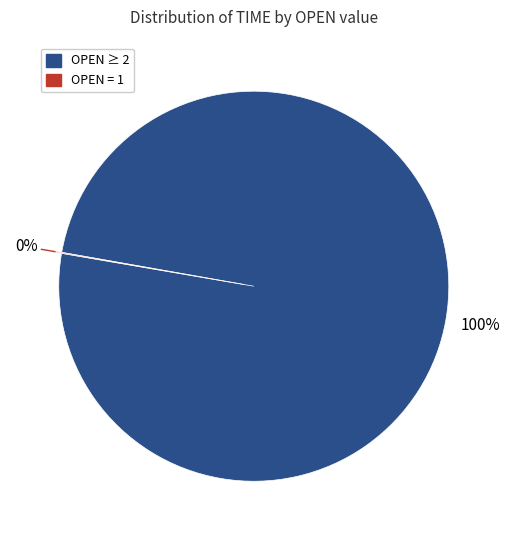

To the nearest percent, what is the average slice percentage?

50%